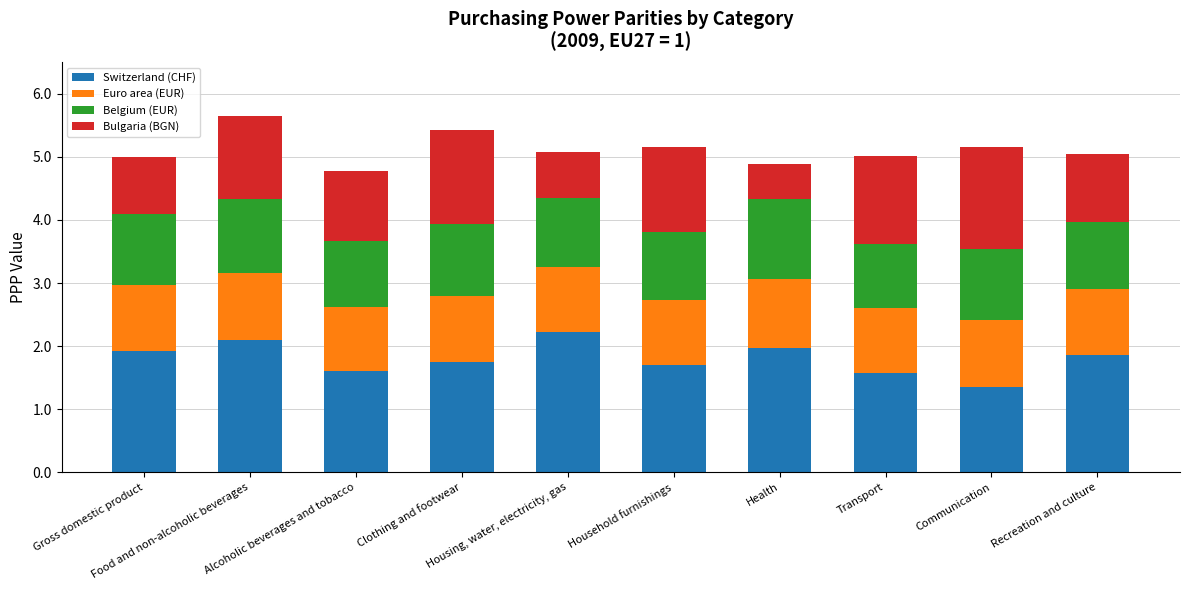

What is the difference between the maximum and minimum values in the Switzerland (CHF) series?

0.9